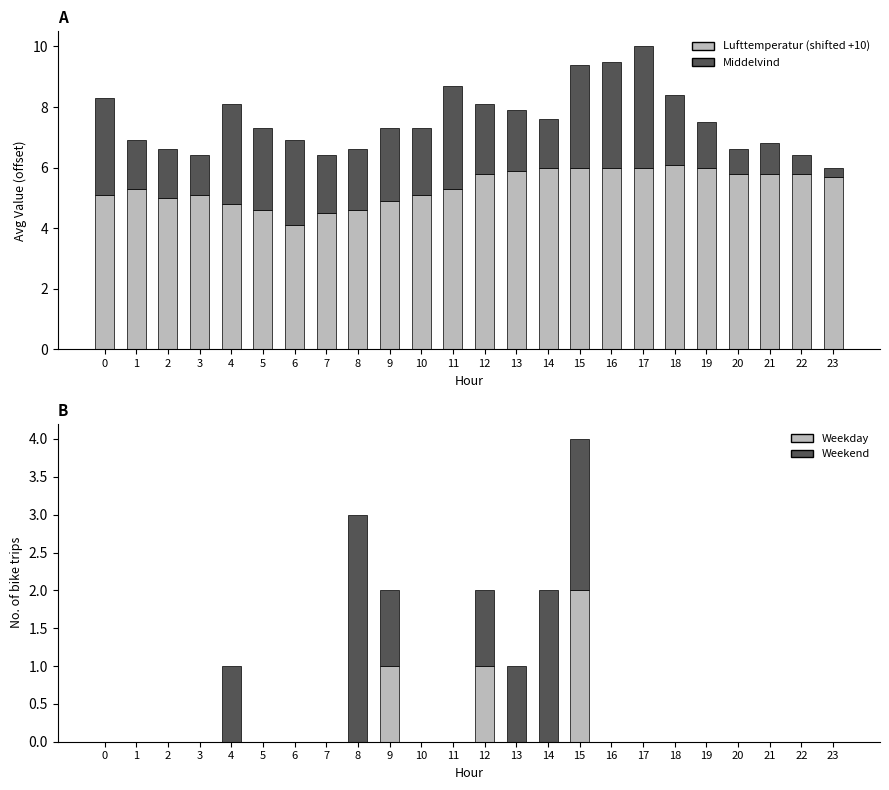

What is the lowest value of the Middelvind series?

0.3